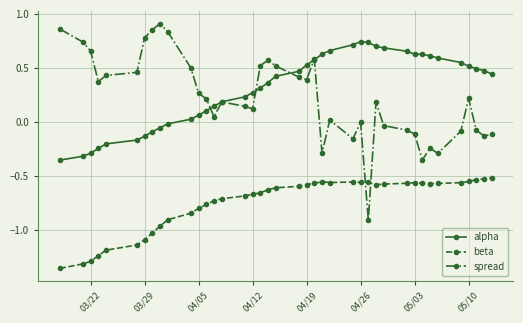

True or false: alpha and beta cross at least once.

False